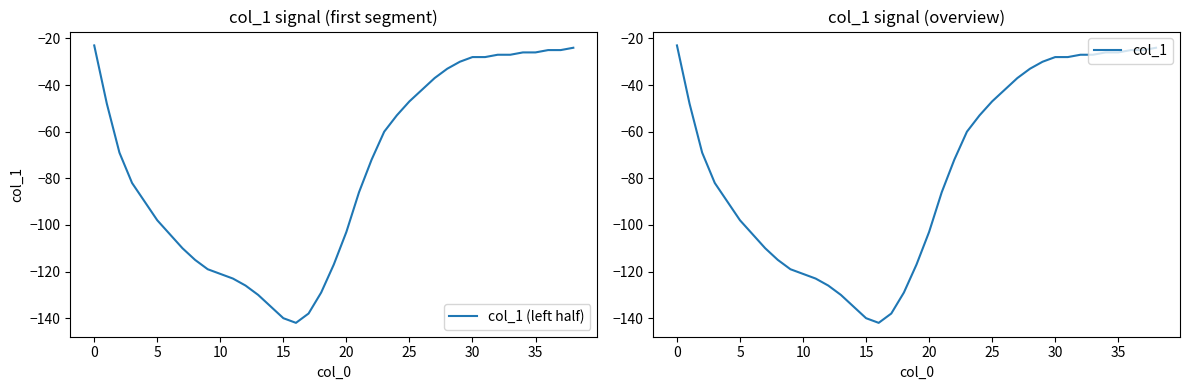

True or false: col_1 (left half) and col_1 intersect in this chart.

False